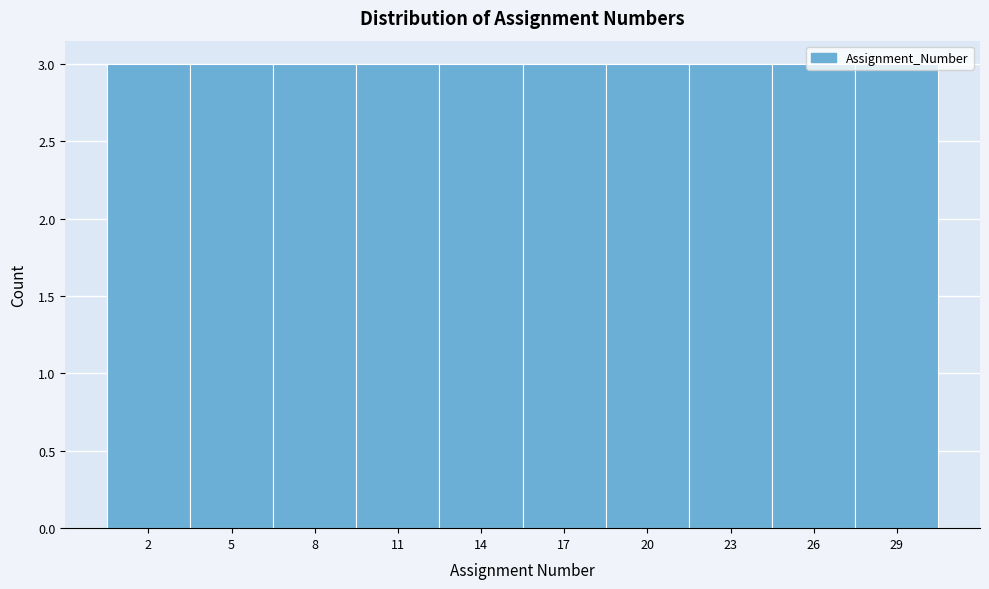

What is the height of the bar covering 18.5 to 21.5 on the x-axis? The values are not printed on the chart, so give them approximately, as read against the axis.

3